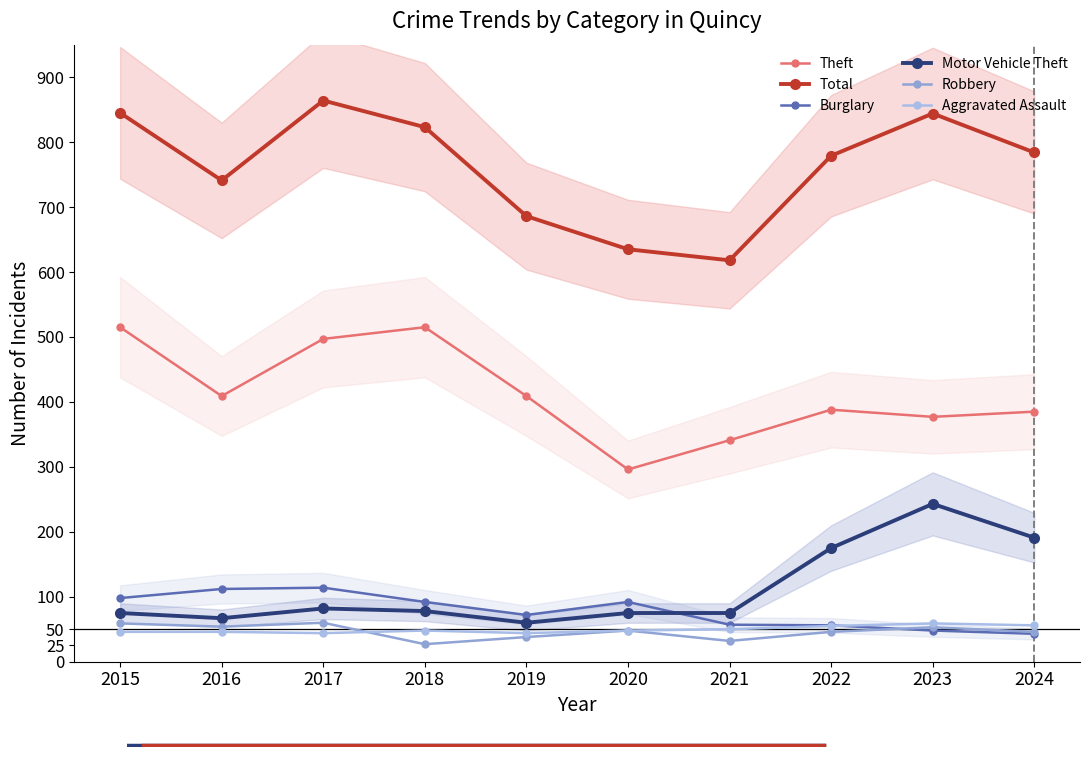

Rank the categories by Total value from lowest to highest.

2021, 2020, 2019, 2016, 2022, 2024, 2018, 2023, 2015, 2017